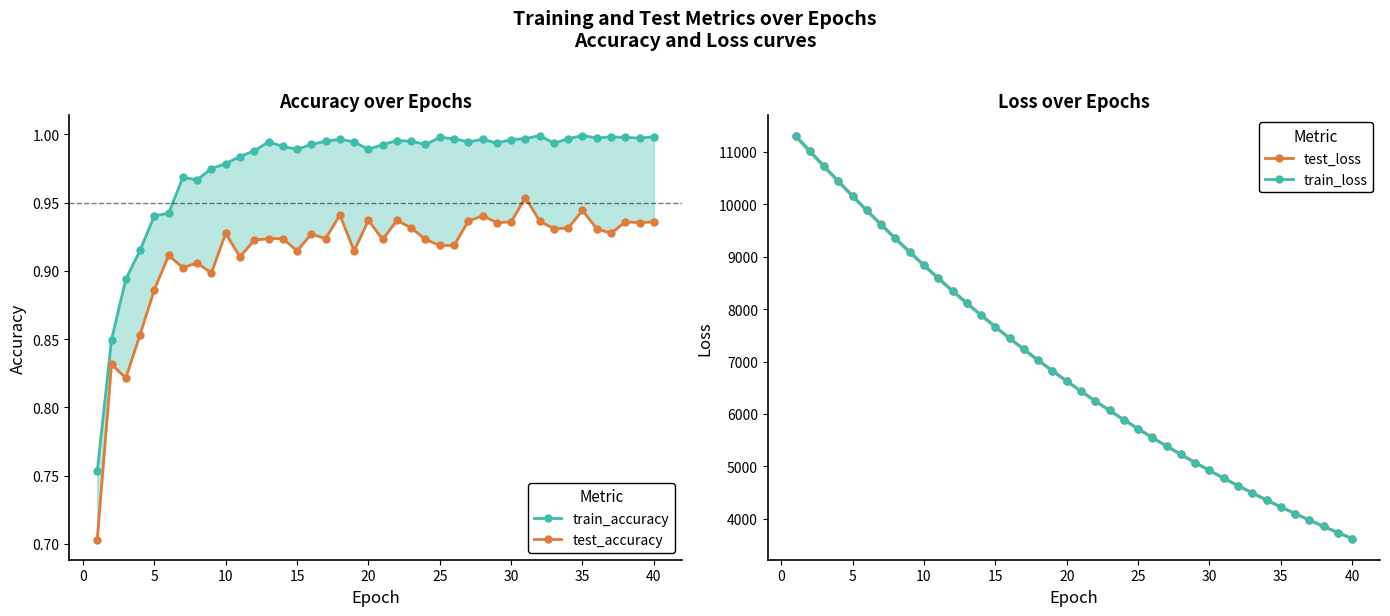

What is the maximum value for train_loss?

11308.7